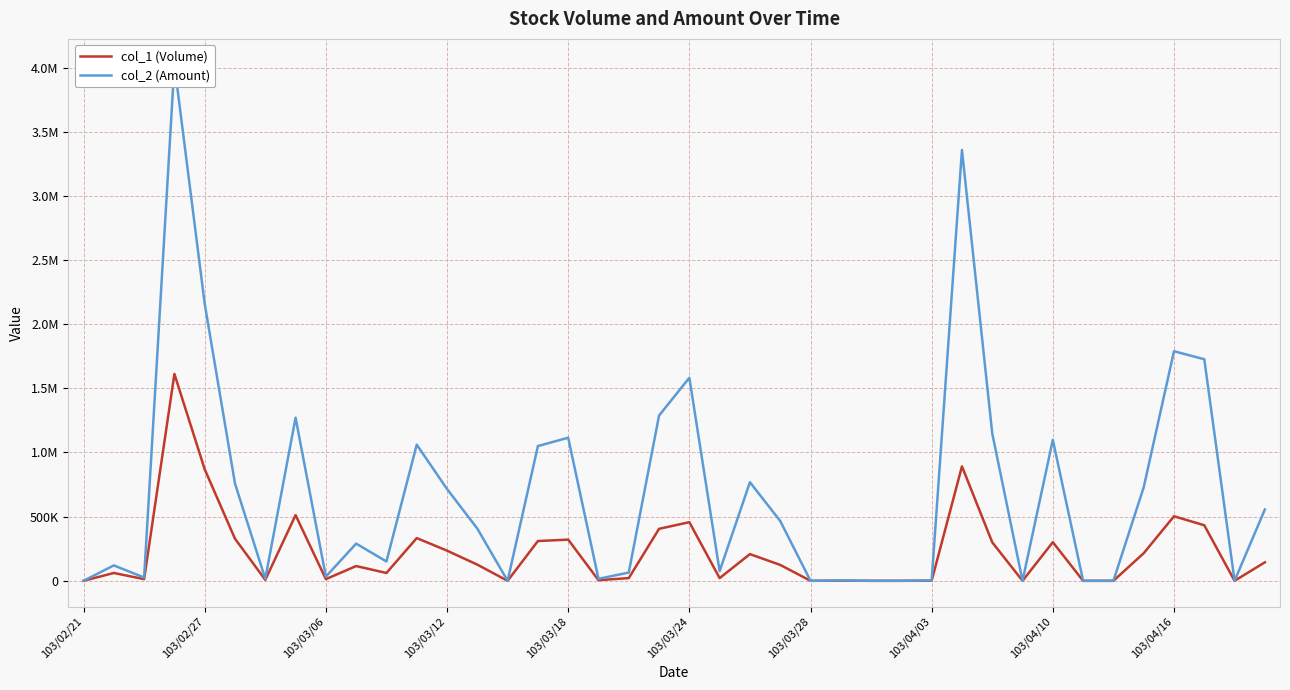

In col_1 (Volume), how many points are higher than both neighbors (excluding endpoints)?

12